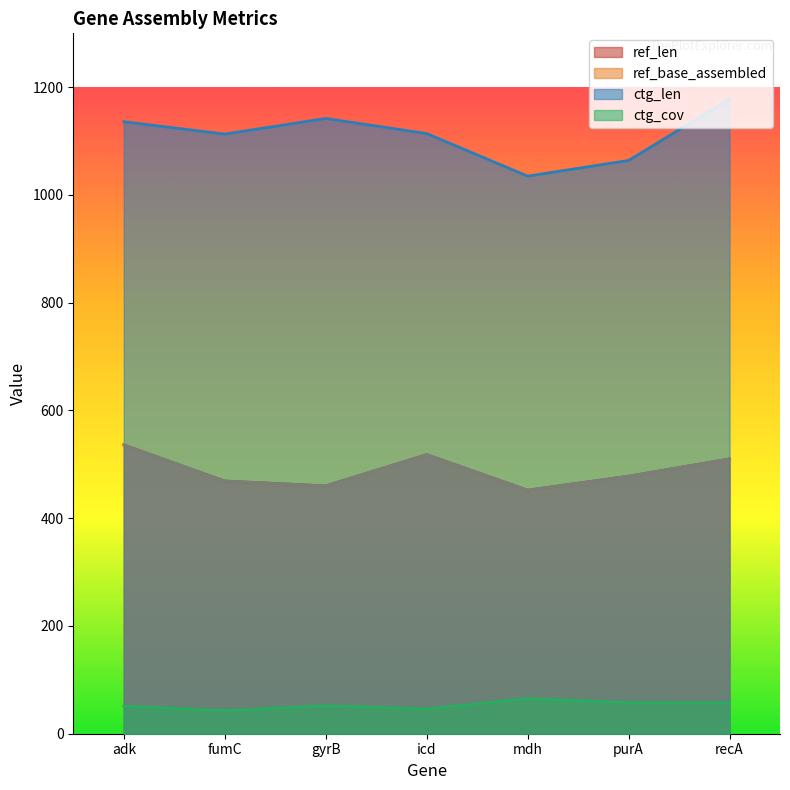

How many lines are shown in the chart?

4